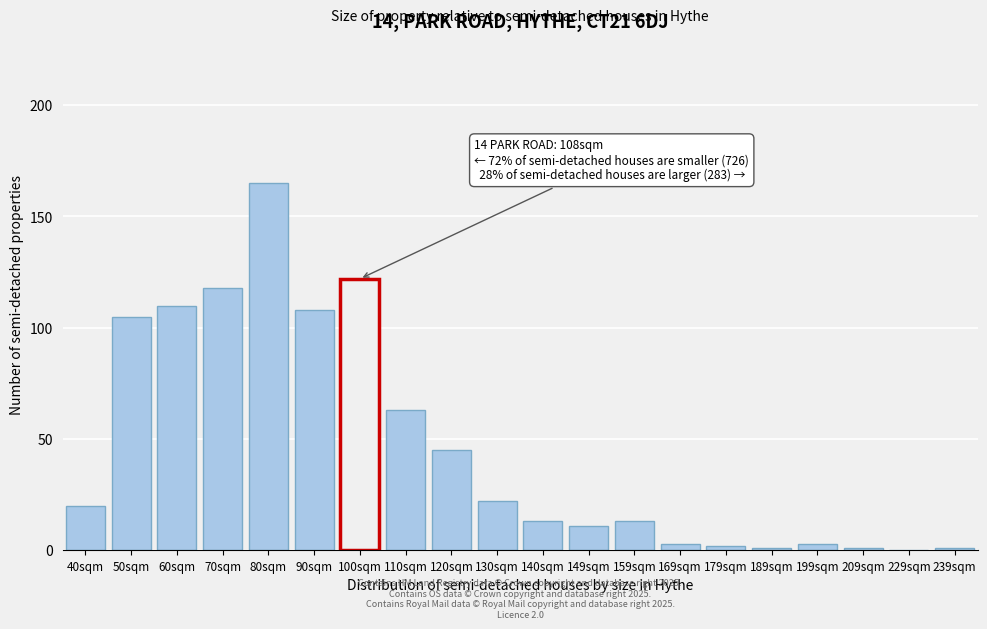

Reading right to left, list all the values displayed in this chart.

239sqm=1	229sqm=0	209sqm=1	199sqm=3	189sqm=1	179sqm=2	169sqm=3	159sqm=13	149sqm=11	140sqm=13	130sqm=22	120sqm=45	110sqm=63	100sqm=122	90sqm=108	80sqm=165	70sqm=118	60sqm=110	50sqm=105	40sqm=20